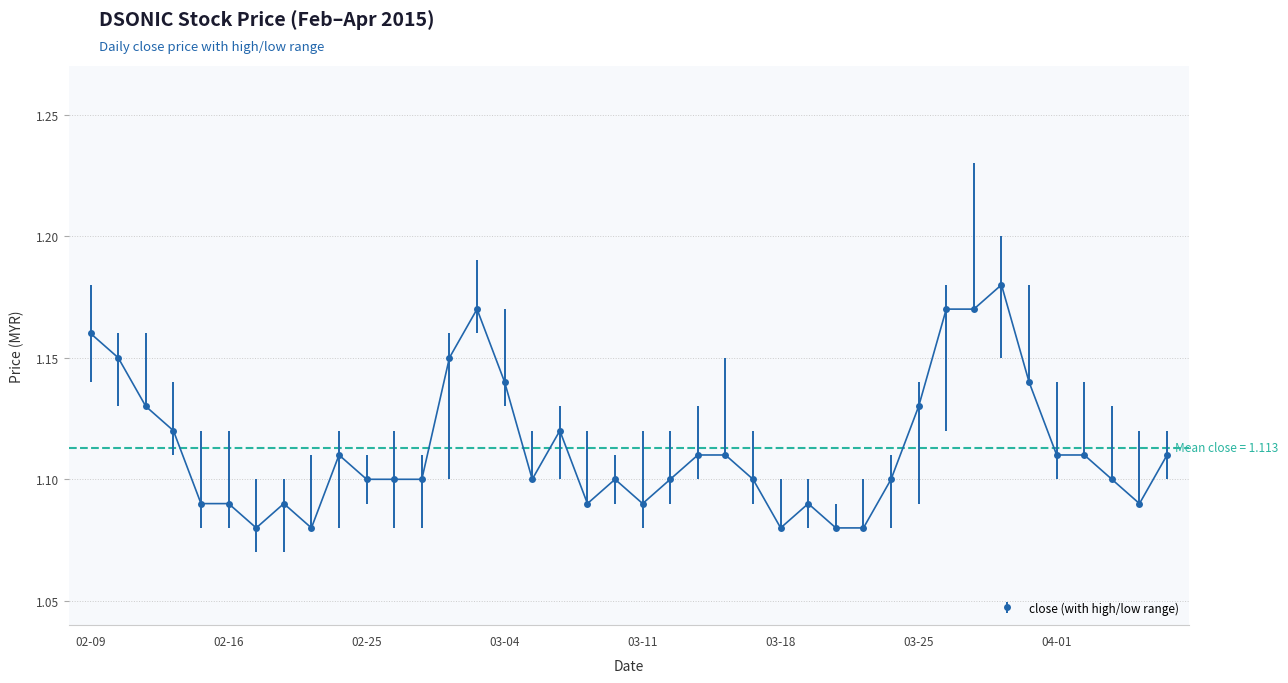

What is the sum of all values?

44.5